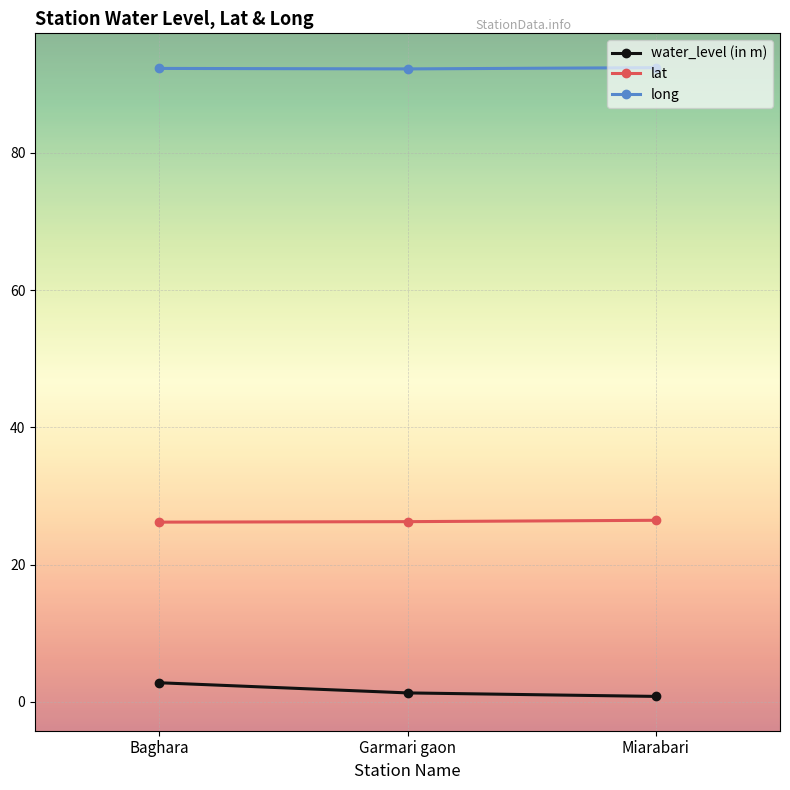

List the series in order of their peak value, highest first.

long, lat, water_level (in m)